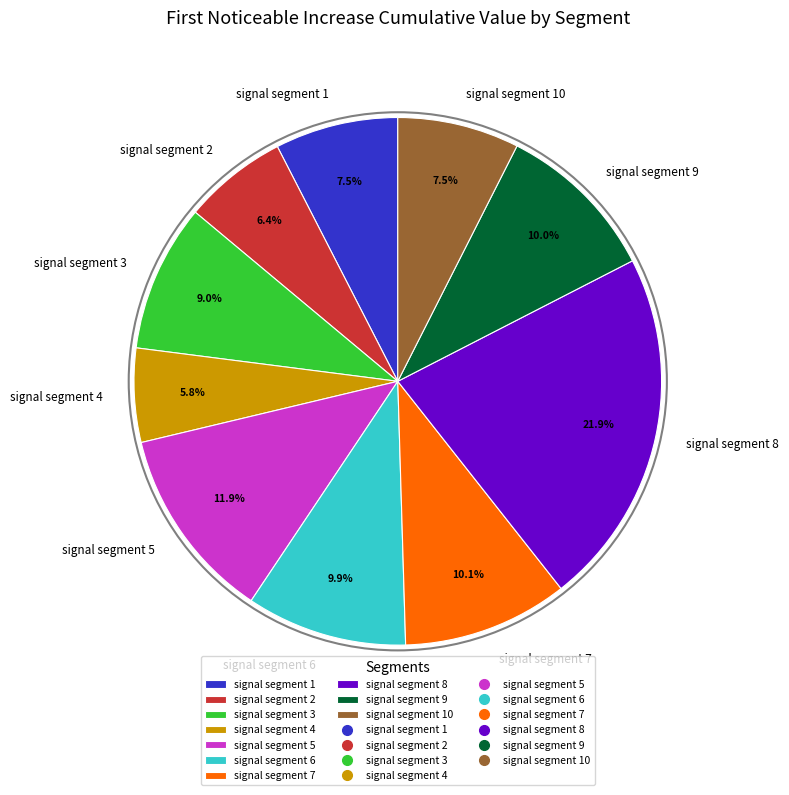

Which slice is the largest?

signal segment 8